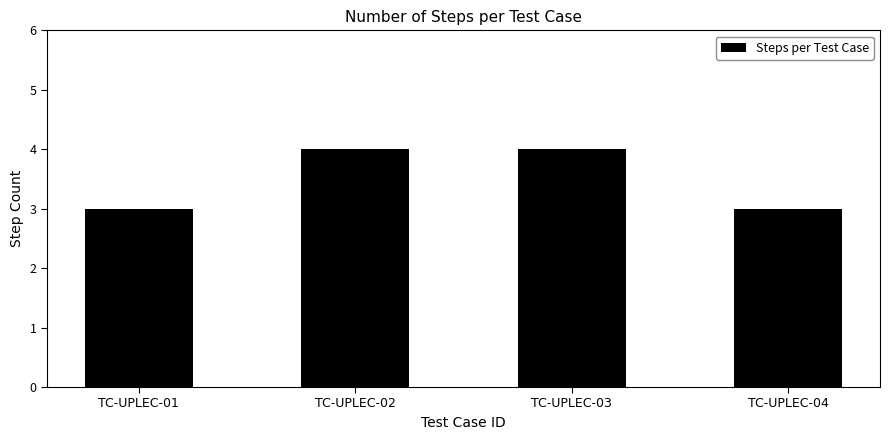

What is the change in value from TC-UPLEC-01 to TC-UPLEC-03?

+1